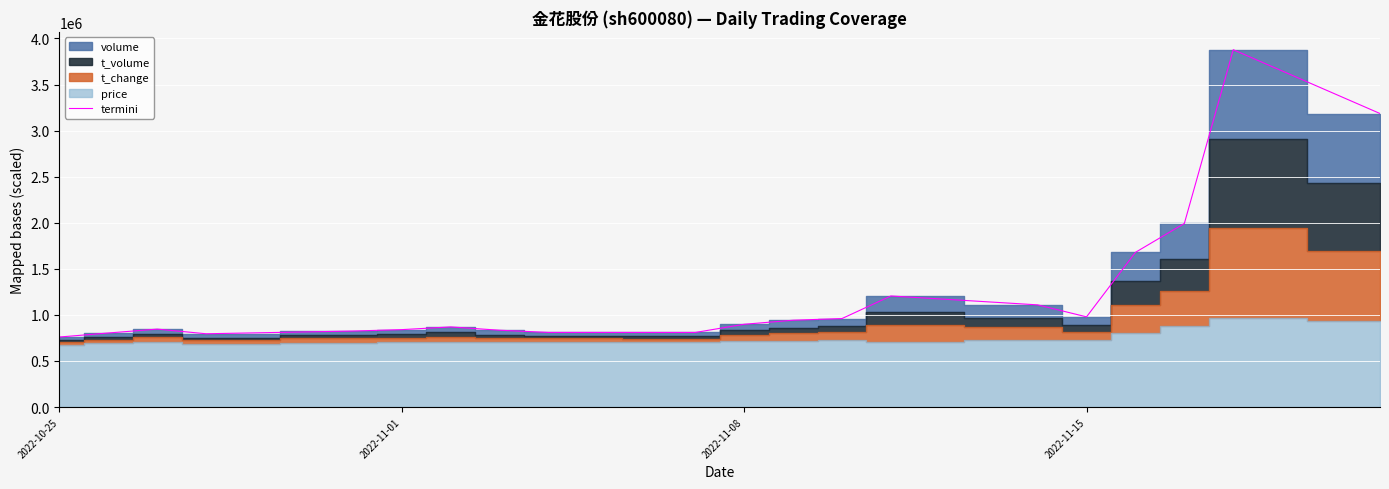

What is the lowest value of the termini series?

759823.0